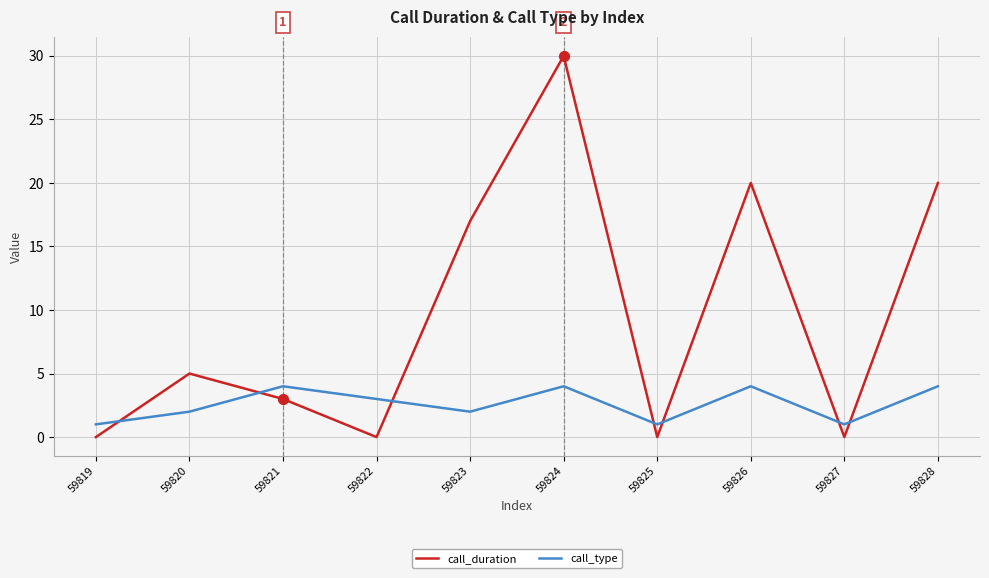

At how many categories does at least one series exceed 13?

4